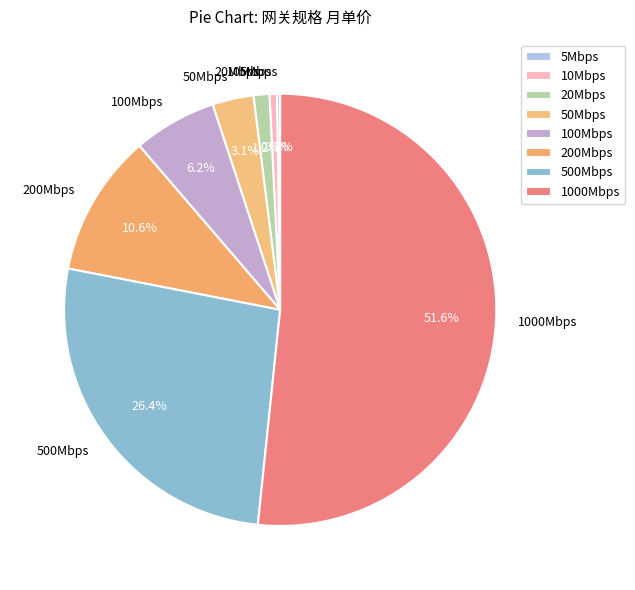

Does 1000Mbps represent more than half of the total?

Yes